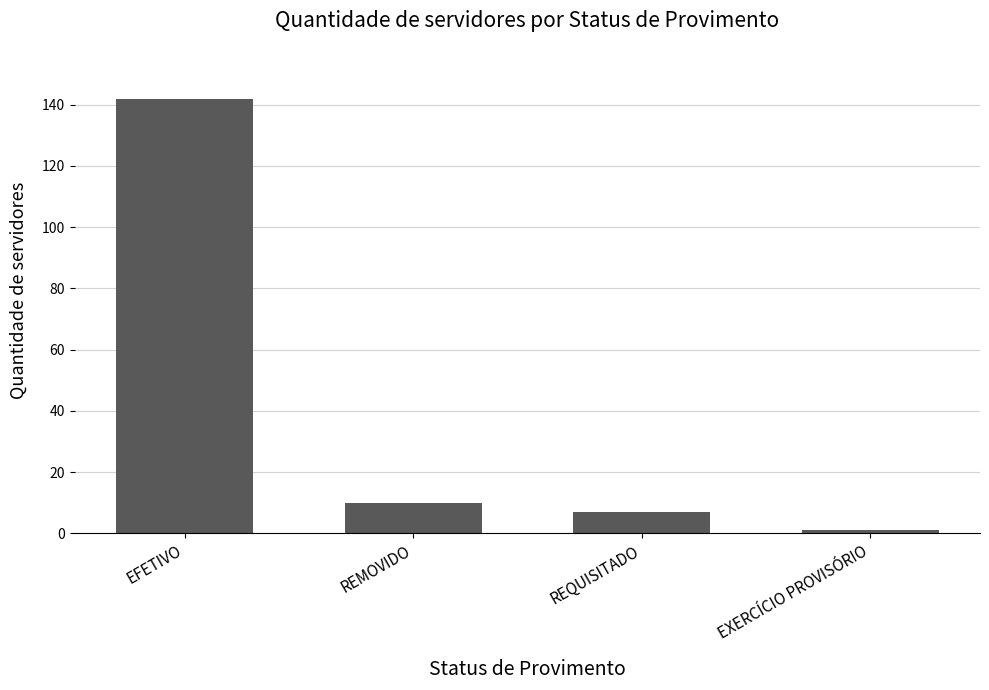

List the labels in order of value, smallest first.

EXERCÍCIO PROVISÓRIO, REQUISITADO, REMOVIDO, EFETIVO